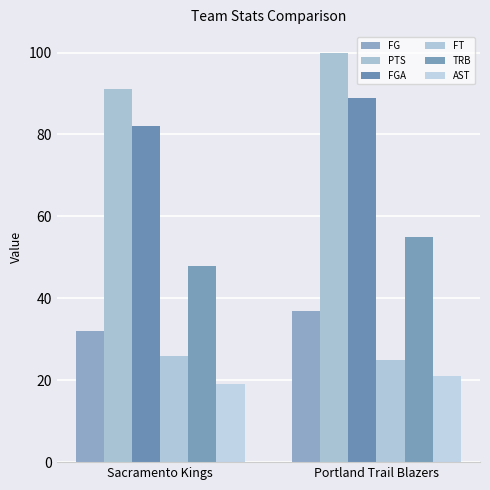

What position from the left is Portland Trail Blazers?

2